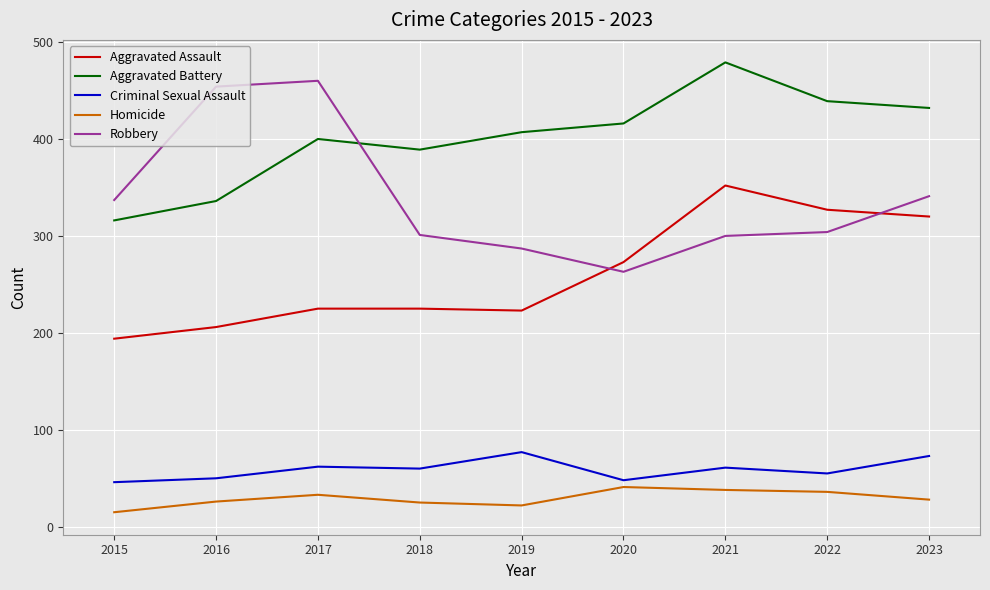

What is the spread (max minus min) of values at 2016?

428